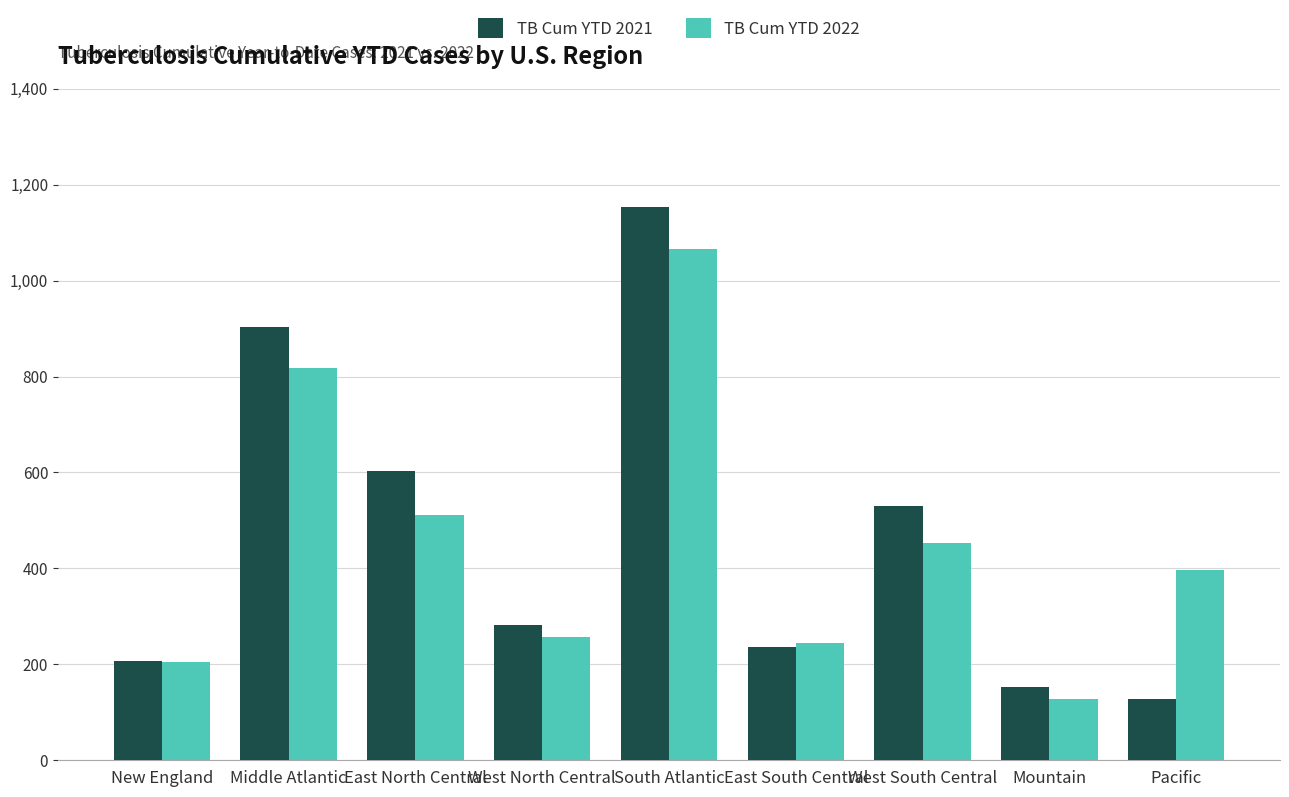

List the labels in order of TB Cum YTD 2021 value, smallest first.

Pacific, Mountain, New England, East South Central, West North Central, West South Central, East North Central, Middle Atlantic, South Atlantic